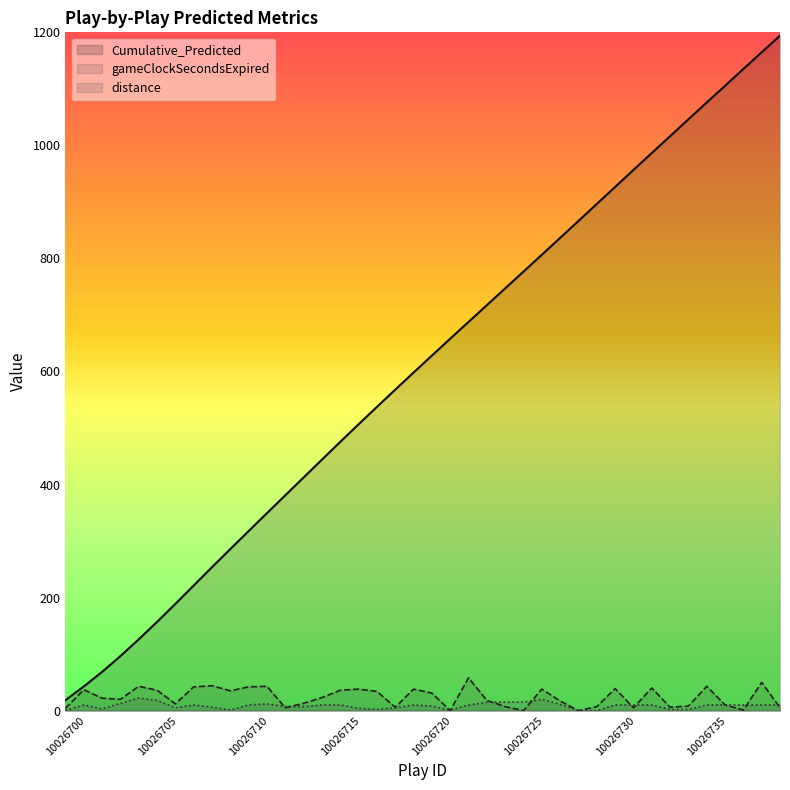

True or false: gameClockSecondsExpired and distance intersect in this chart.

True